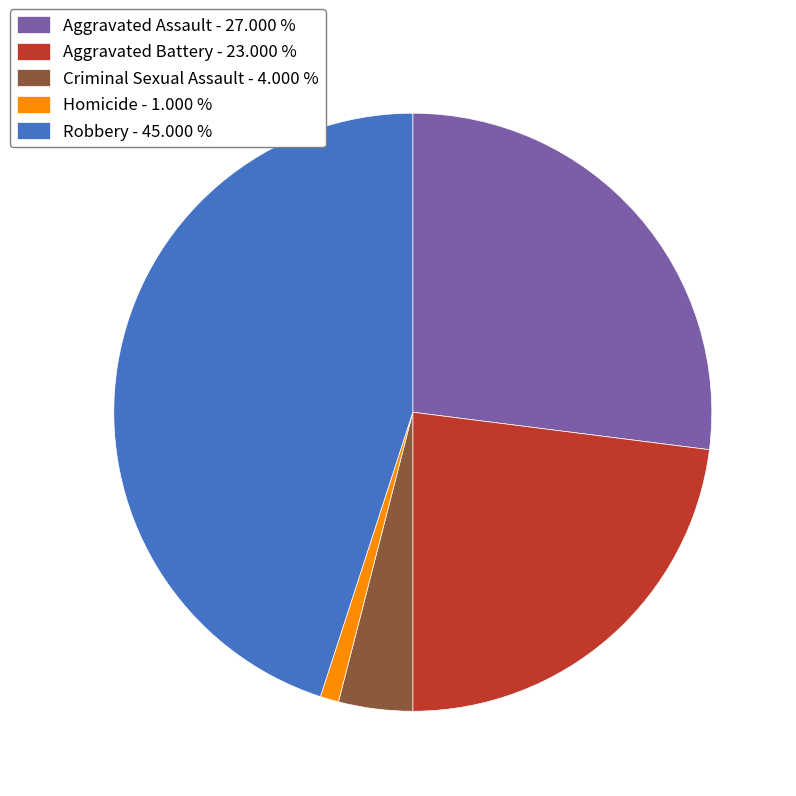

Does Aggravated Battery - 23.000 % account for over 50% of the chart?

No